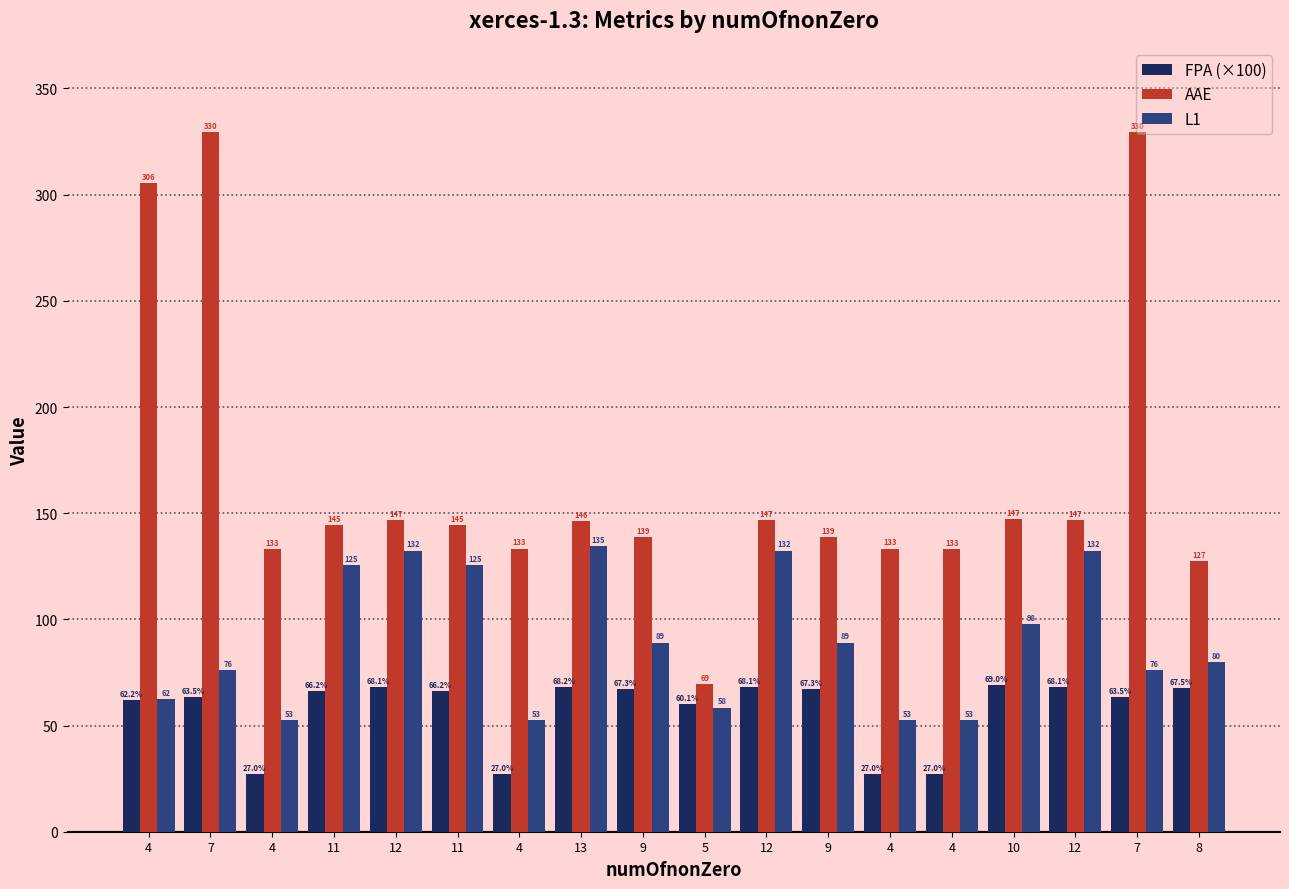

How many data points does each series have?

18